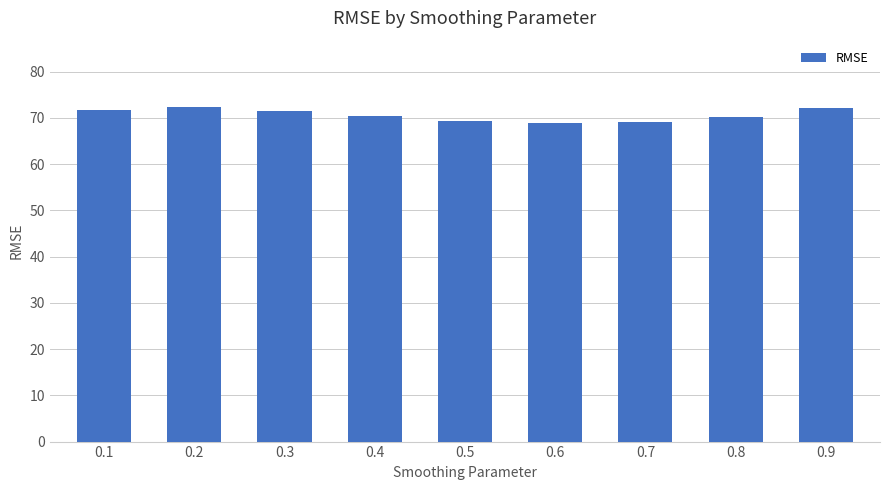

What is the smallest value displayed?

68.9